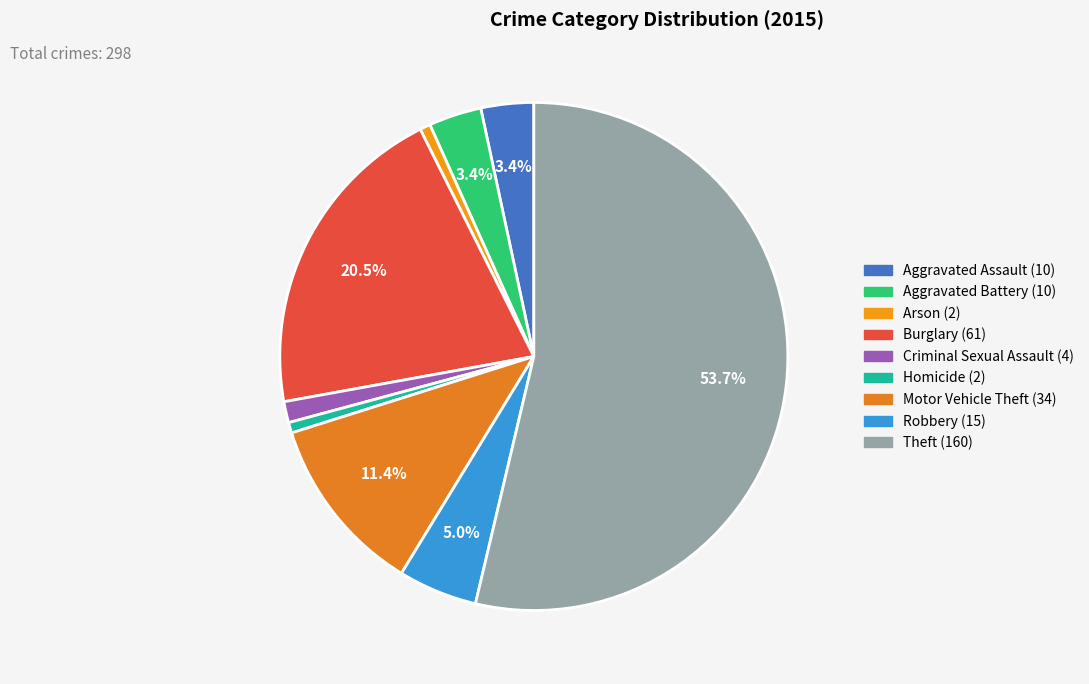

To the nearest percent, what is the difference between the Criminal Sexual Assault and Motor Vehicle Theft slice percentages?

10%